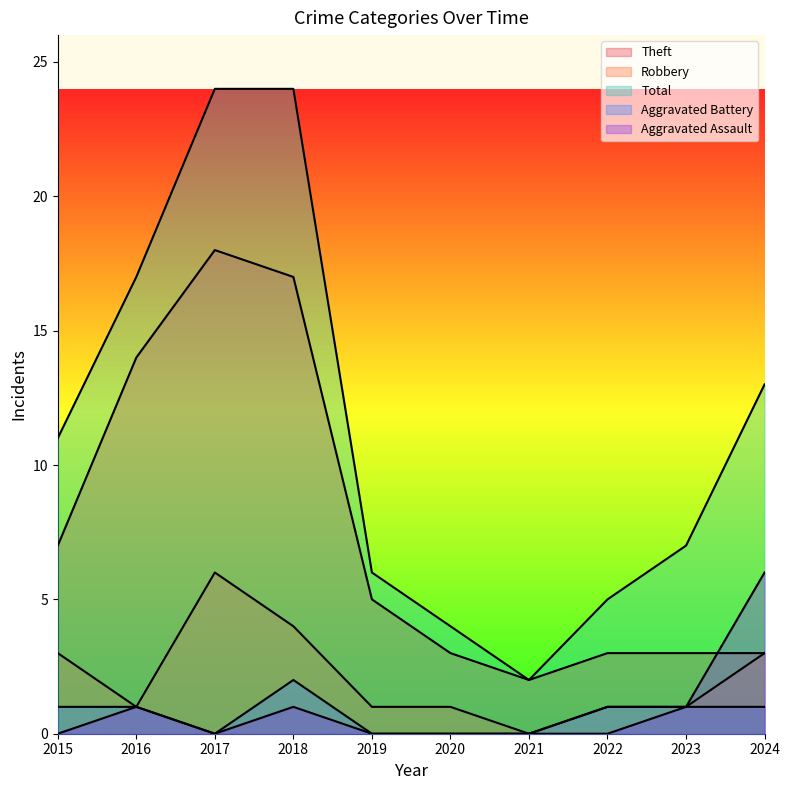

What is the spread (max minus min) of values at 2023?

6